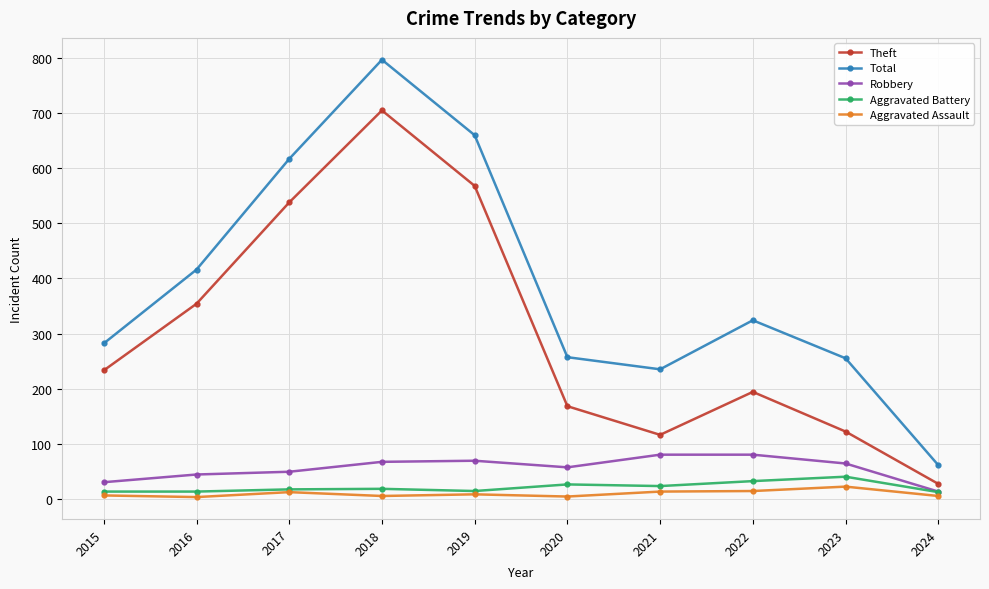

At which label is Theft closest to 366?

2016